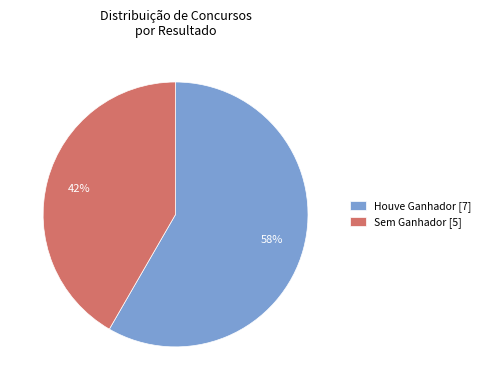

Approximately how many times larger is the value at Houve Ganhador [7] compared to Sem Ganhador [5]?

1.4